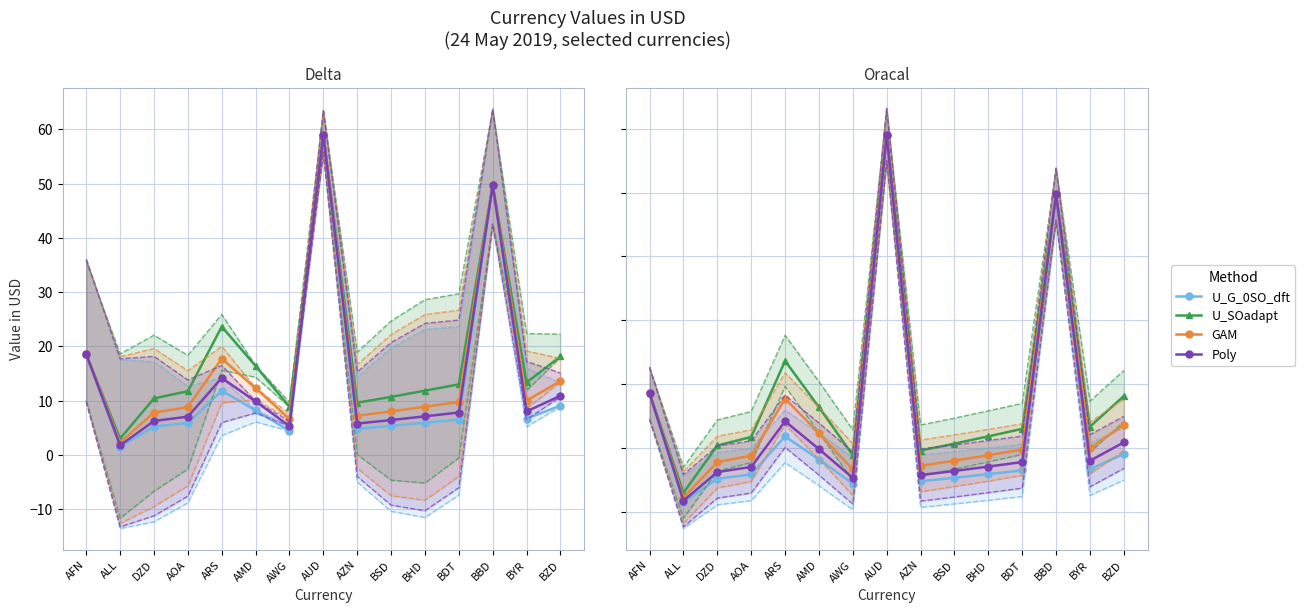

Is it true that U_G_0SO_dft equals 4.8 at AZN?

True